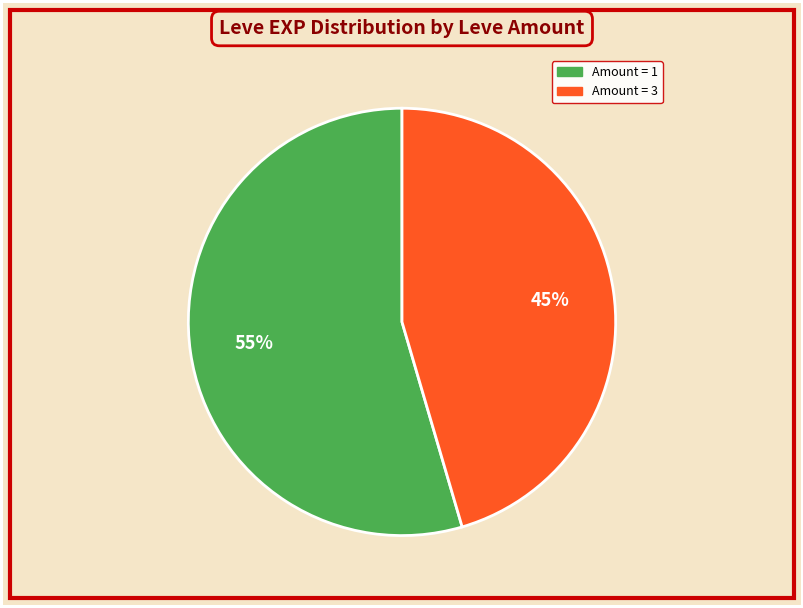

To the nearest percent, what is the average slice percentage?

50%